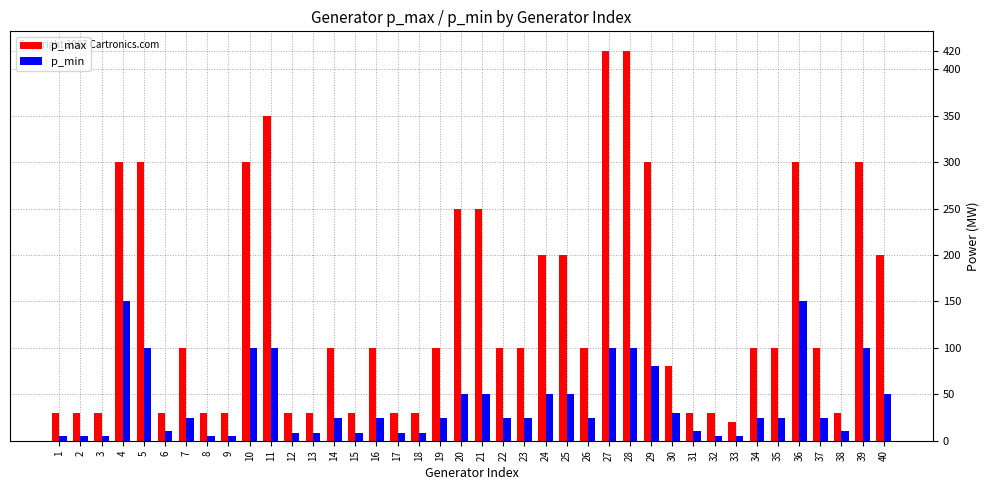

What is the highest value of the p_max series?

420